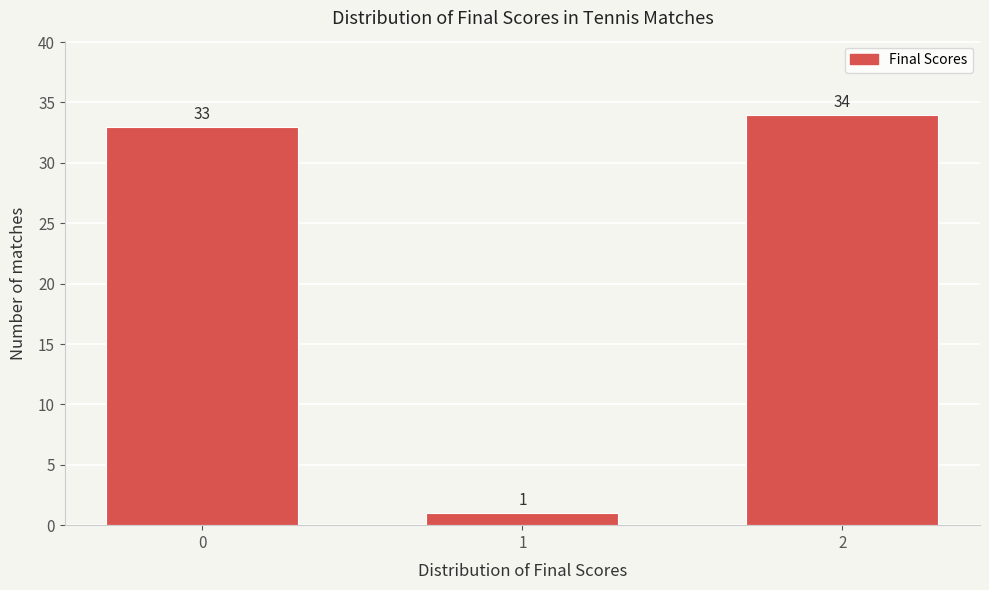

Reading left to right, list all the values displayed in this chart.

0=33	1=1	2=34